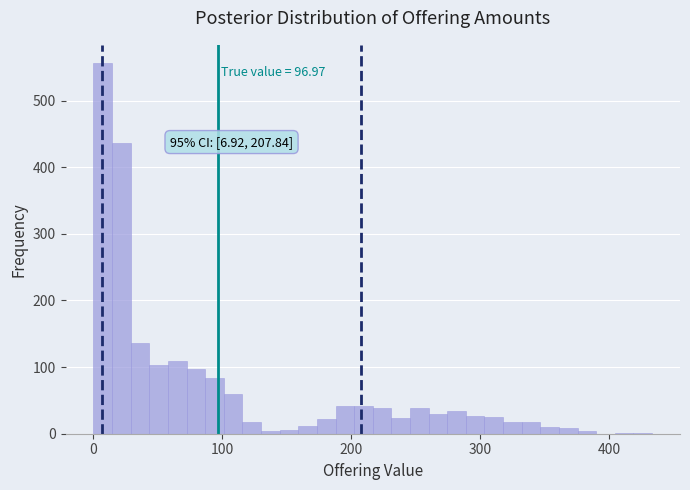

Read against the x-axis, roughly where is the centre of the tallest bar?

10